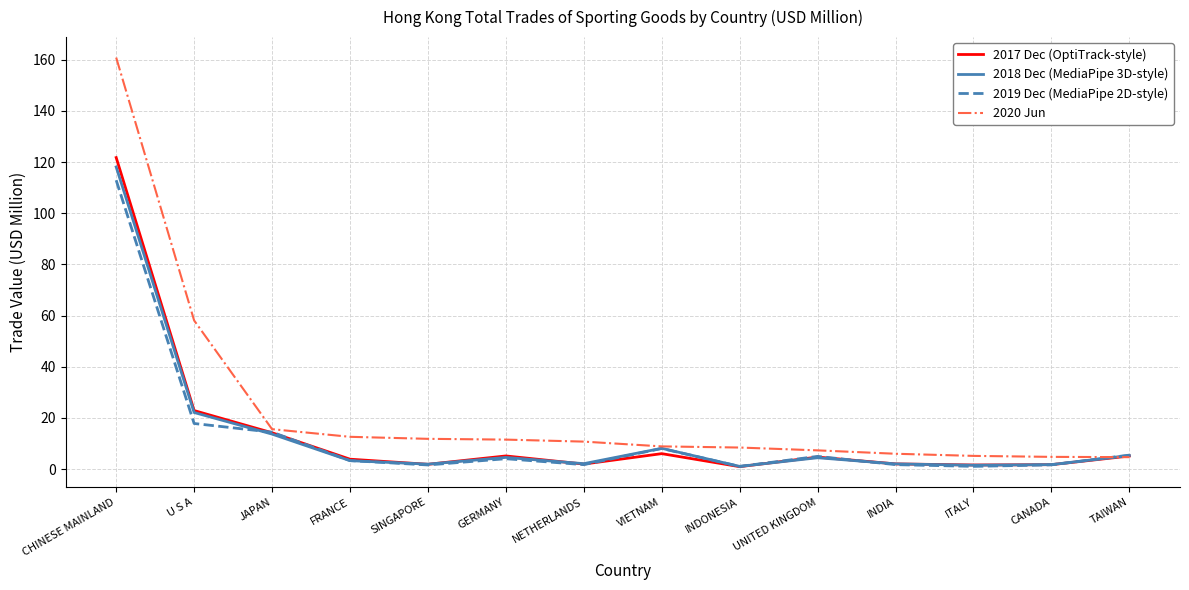

What is the spread (max minus min) of values at JAPAN?

1.9